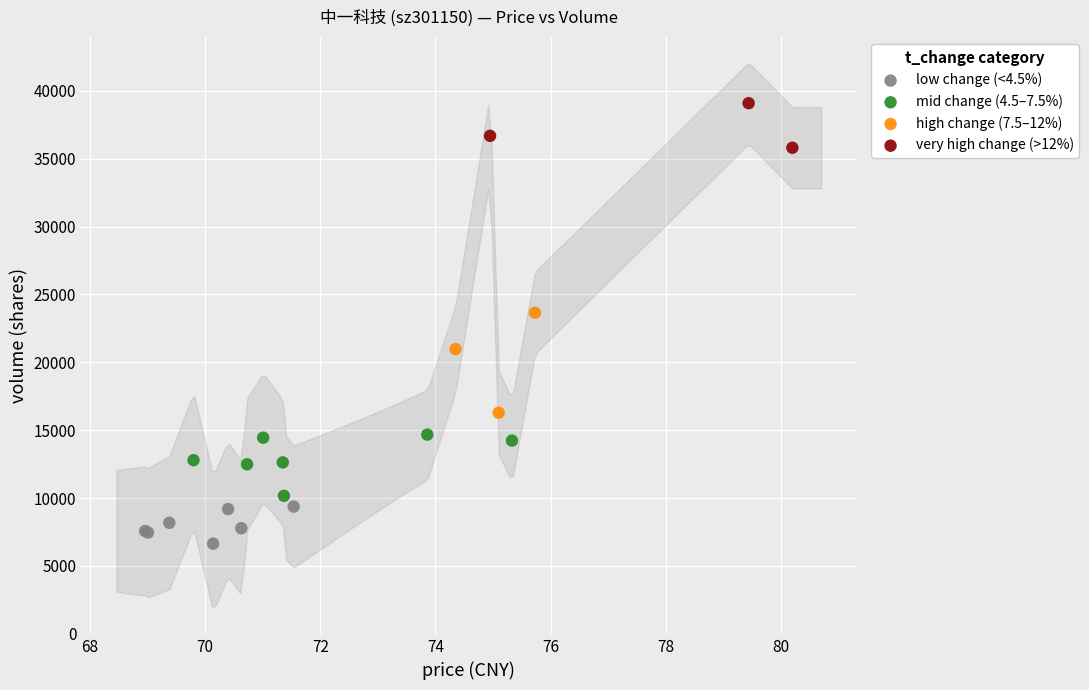

Which series reaches the minimum Y coordinate?

low change (<4.5%)